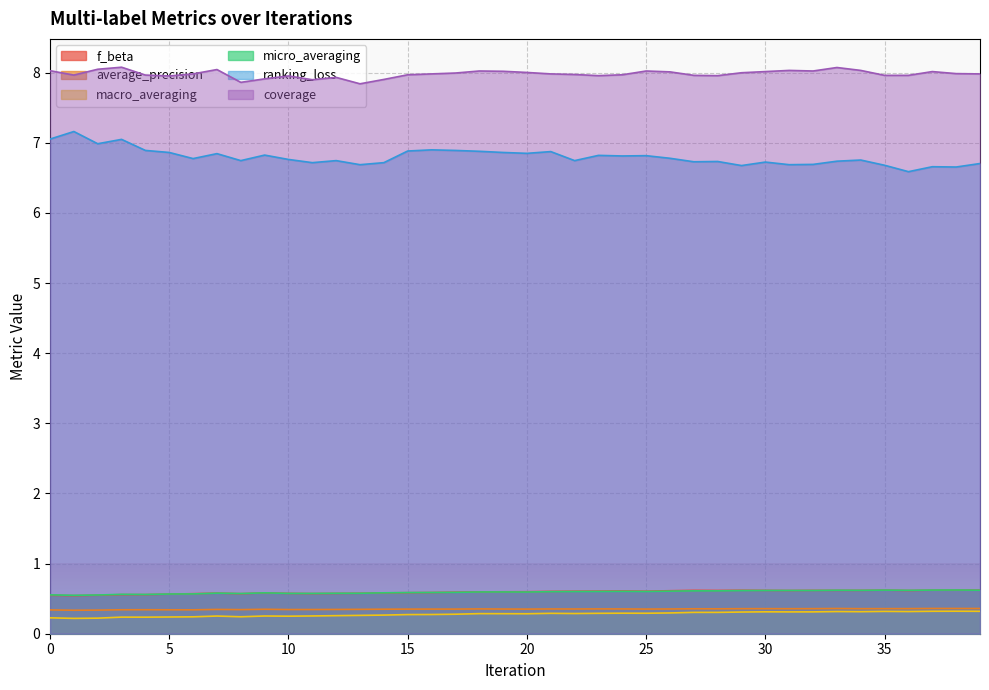

What is the difference between the second highest and minimum values in the ranking_loss series?

0.5